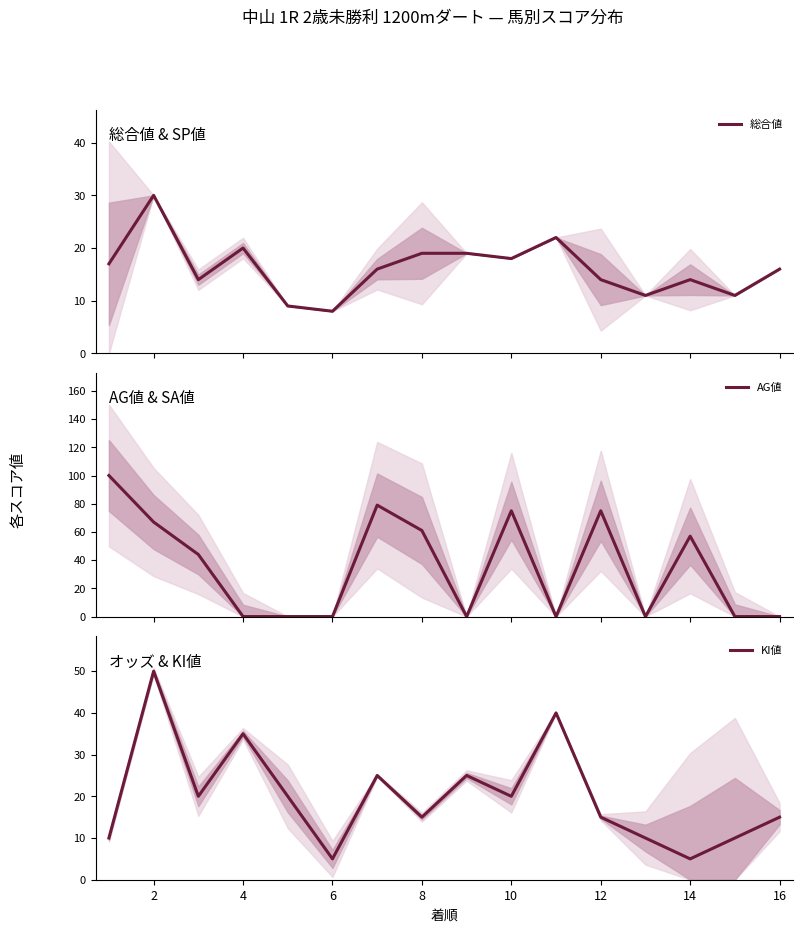

What is the sum of the KI値 values at 10 and 12?

35